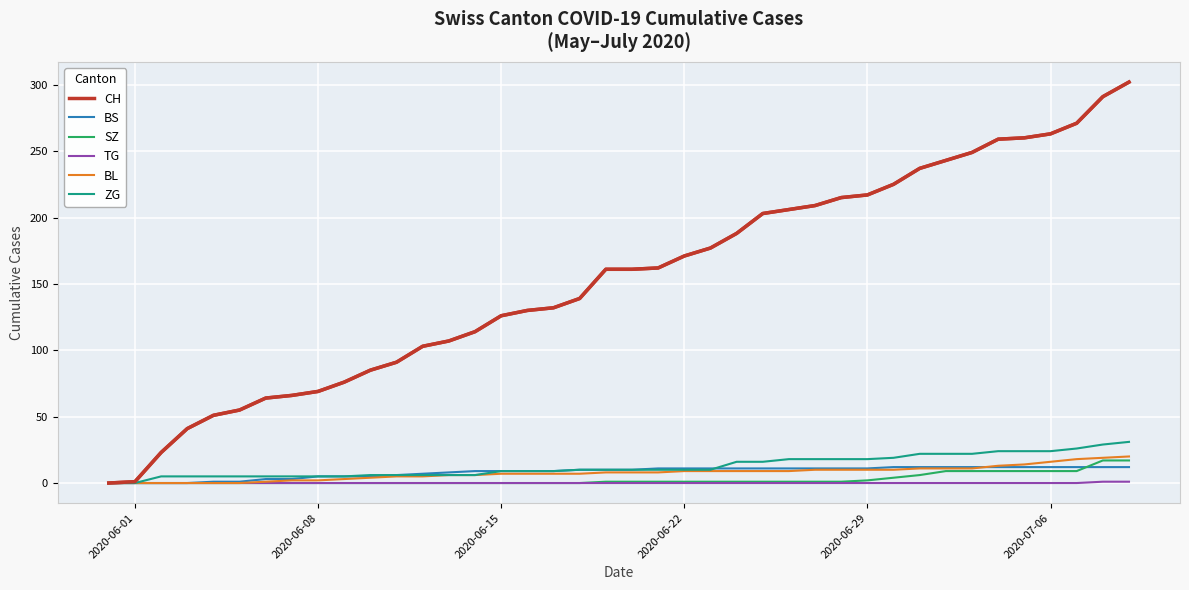

Which series has the widest spread of values?

CH